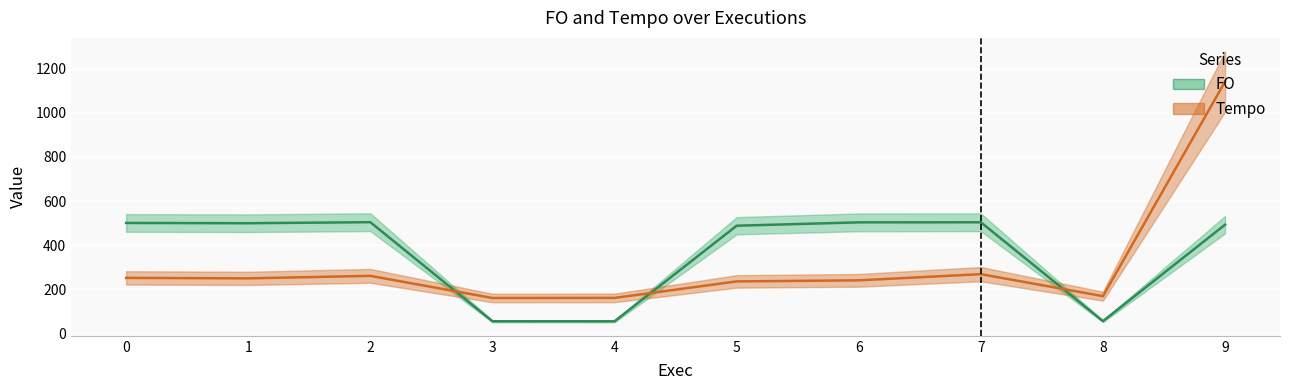

The value of FO at 3 is 17.1. True or false?

False